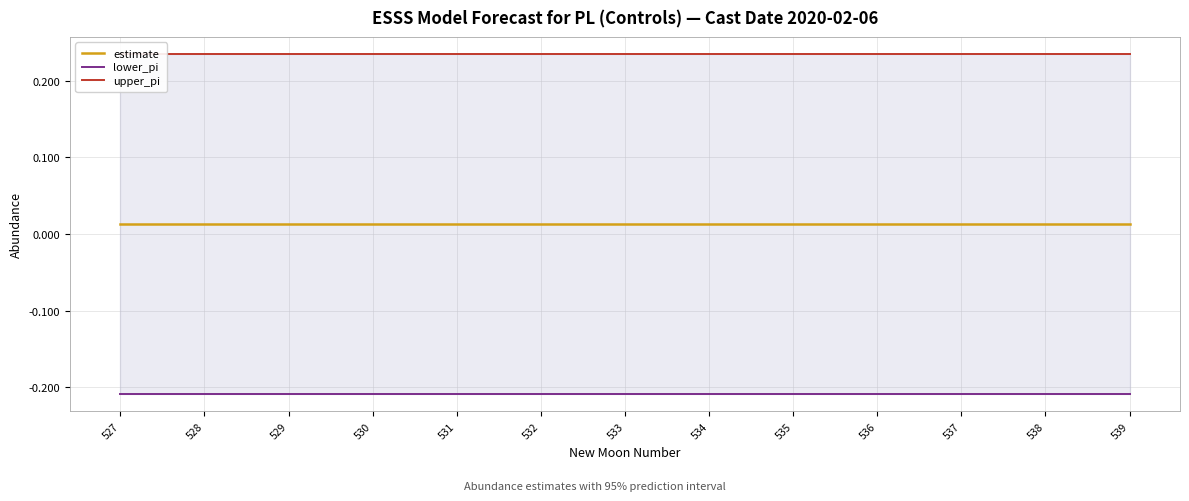

The value of upper_pi at 532 is 0.1. True or false?

False